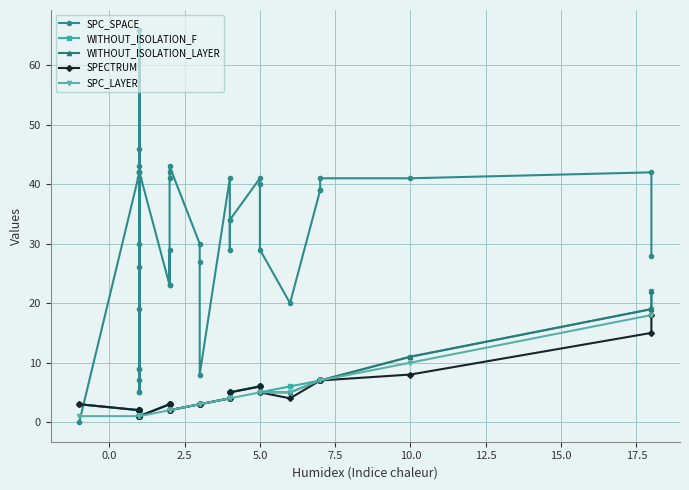

Is it true that WITHOUT_ISOLATION_LAYER equals 5 at 39?

False